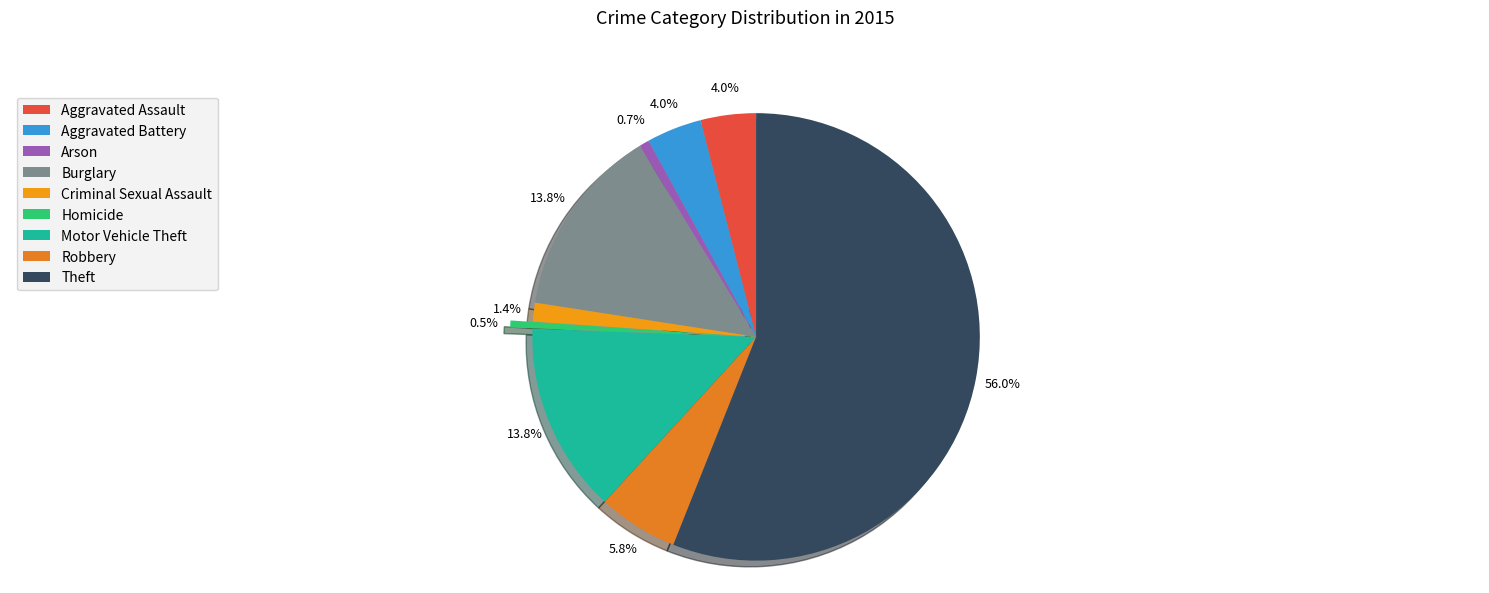

Combined, what portion of the pie is Motor Vehicle Theft and Aggravated Assault?

17.8%